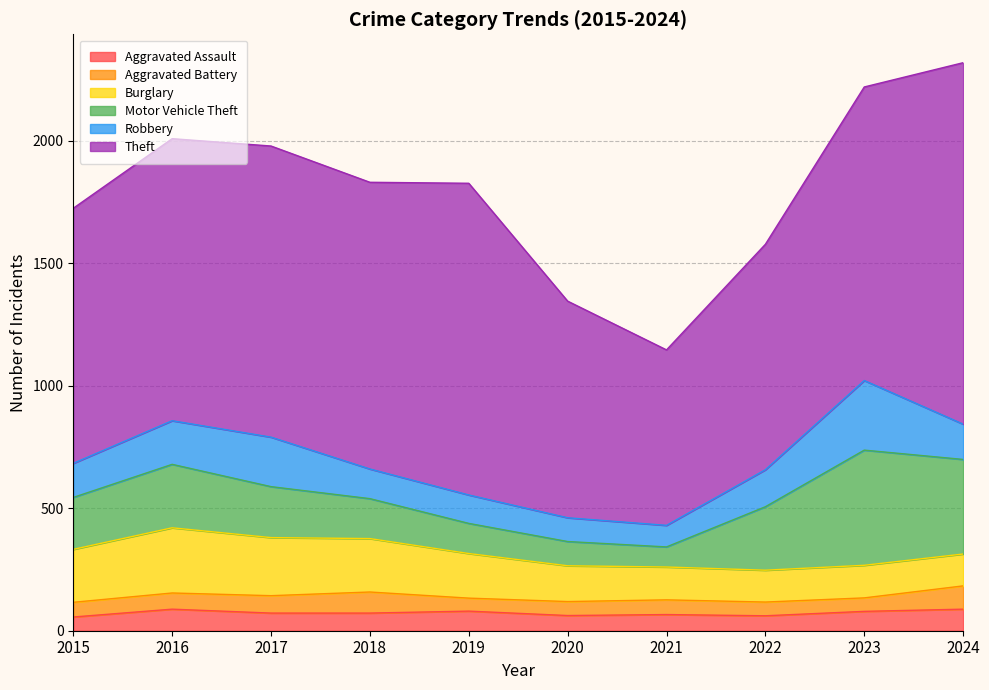

What is the value of the Robbery point at the 4th from the left?

121